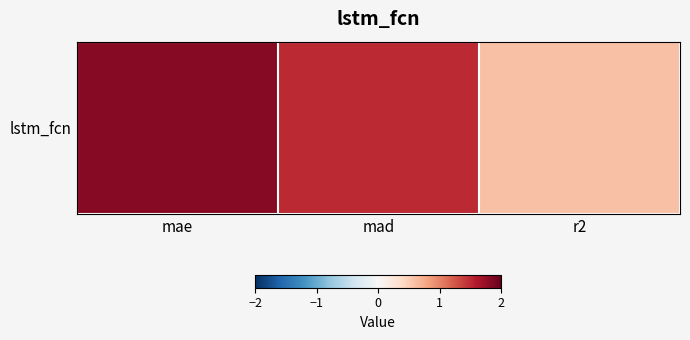

Rank the categories by value from highest to lowest.

mae, mad, r2